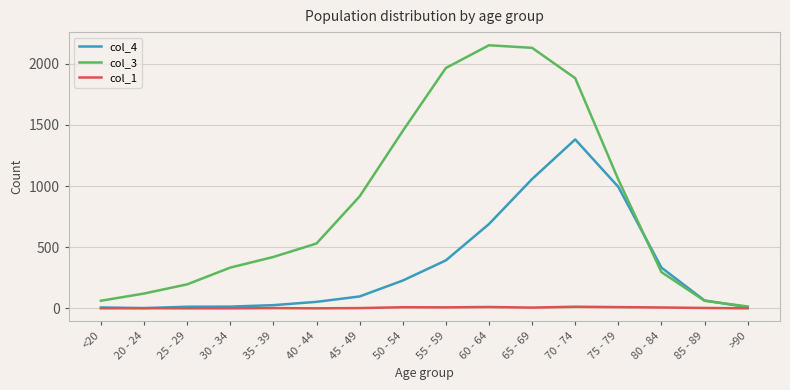

Where is col_4 nearest to the value 691?

60 - 64